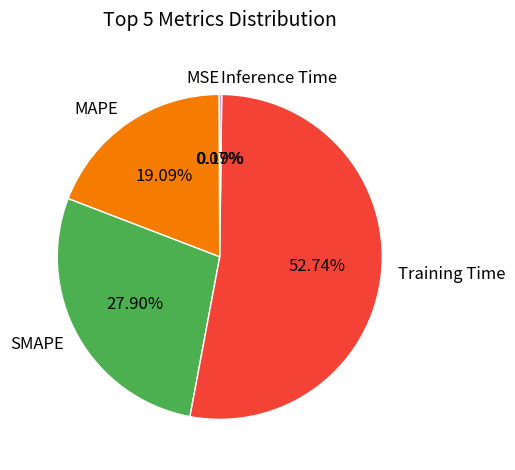

Do Training Time and MAPE together represent more than half of the pie?

Yes